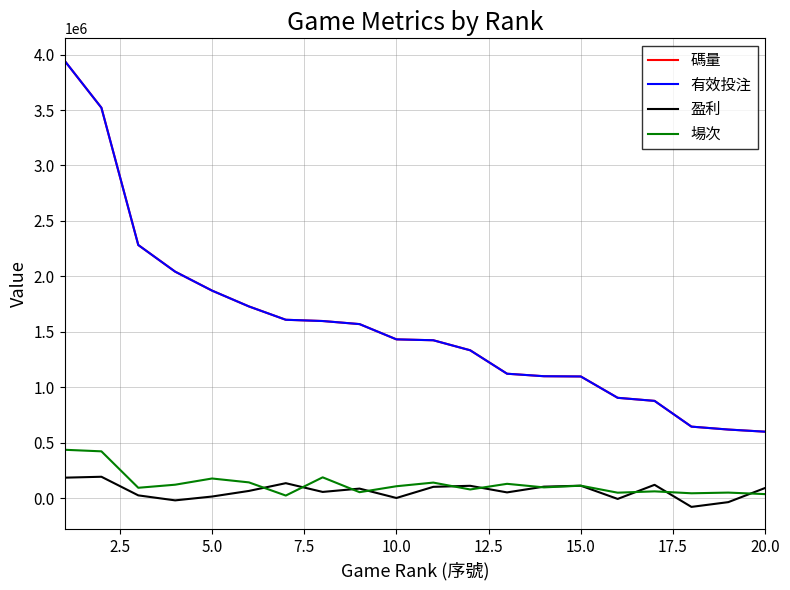

What is the highest value of the 有效投注 series?

3945788.8